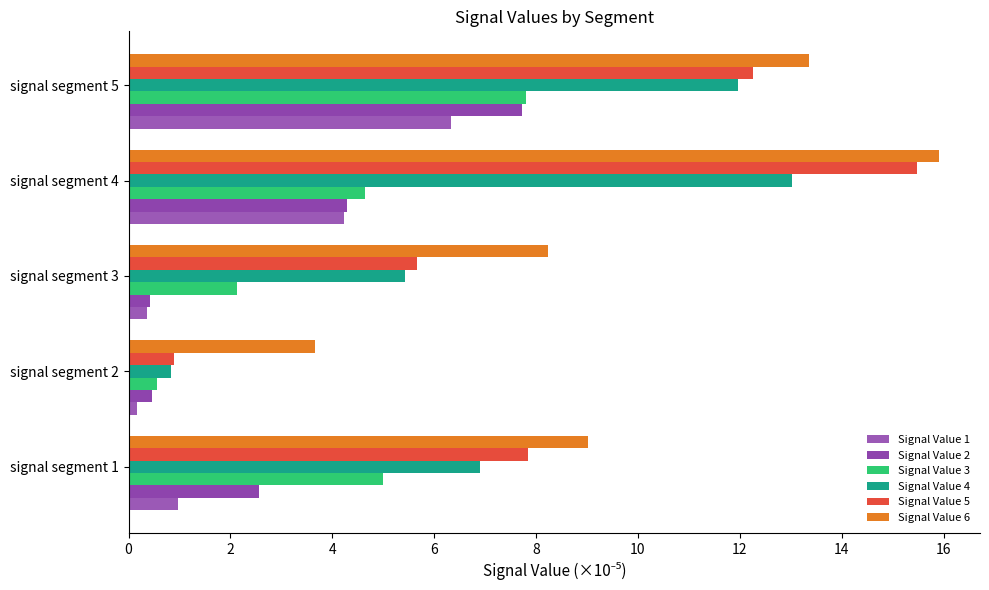

How many series are shown in this chart?

6